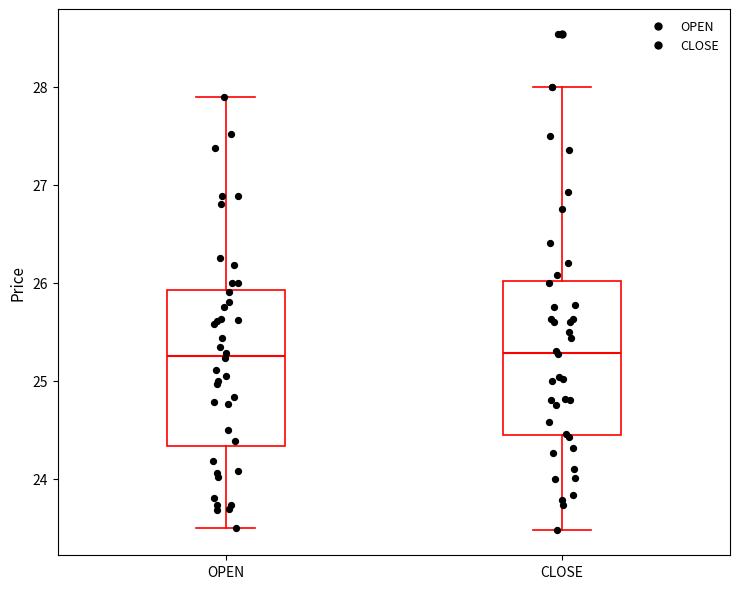

Reading left to right, read every box against the y-axis: the position of its median line, the range the box covers, and the ends of its whiskers. The values are not printed on the chart, so give them approximately, as read against the axis.

OPEN: median 25.3, box 24.3 to 25.9, whiskers 23.5 to 27.9
CLOSE: median 25.3, box 24.4 to 26.0, whiskers 23.5 to 28.0